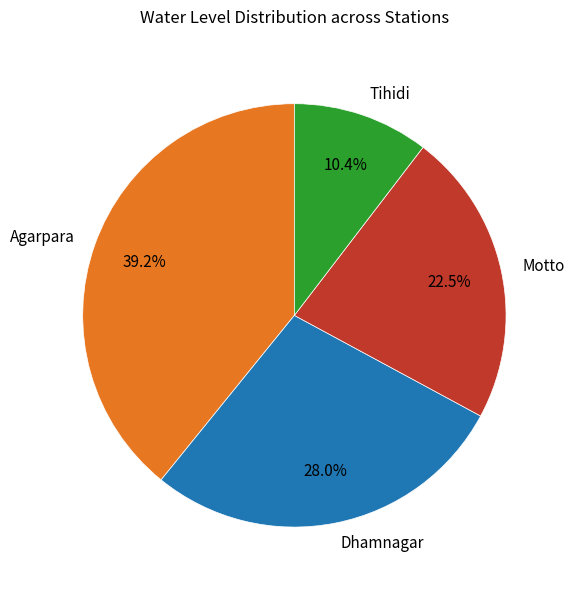

To the nearest percent, what is the difference between the Agarpara and Dhamnagar slice percentages?

11%